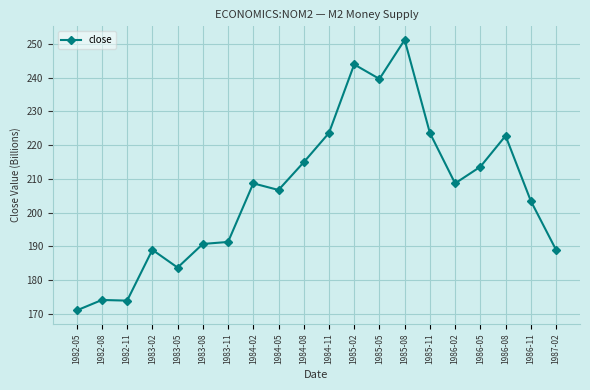

What position from the right is 1982-08?

19